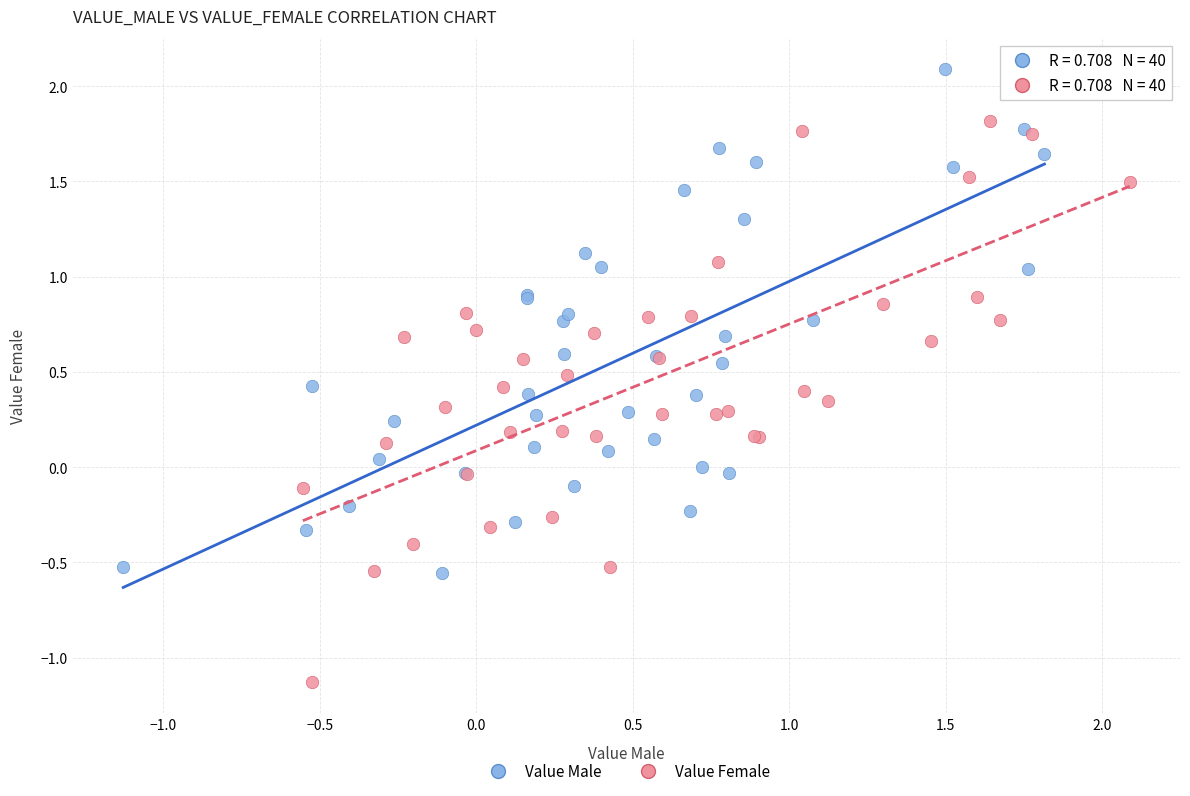

What are all the series names shown in the legend?

Value Male, Value Female